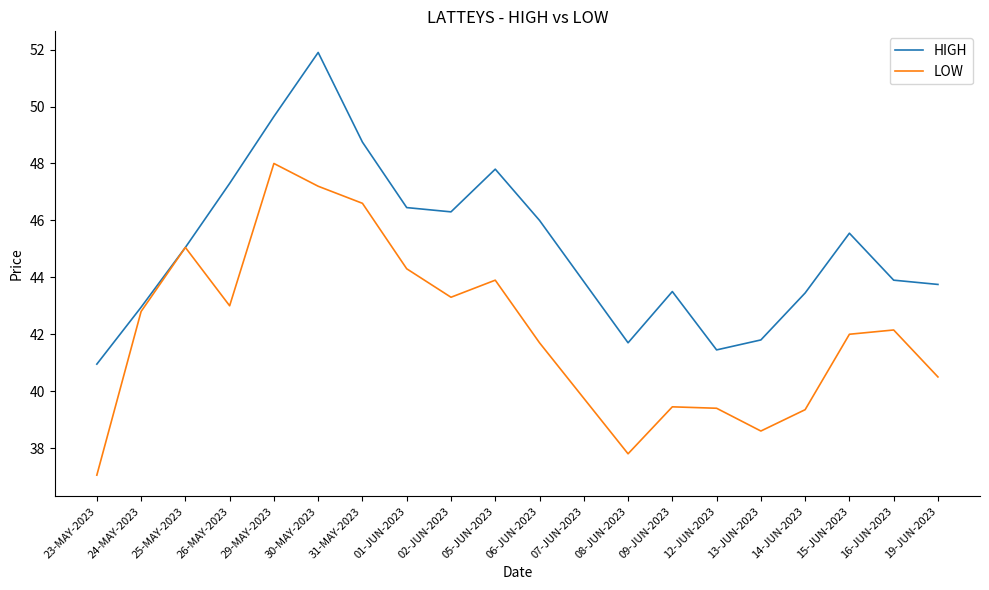

What is the average value of the HIGH series?

45.1